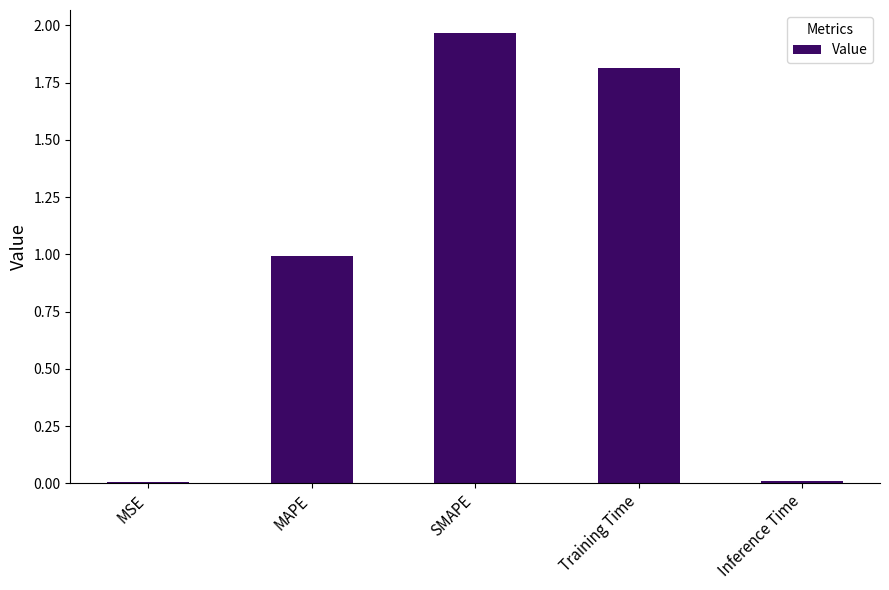

How many series are shown in this chart?

1